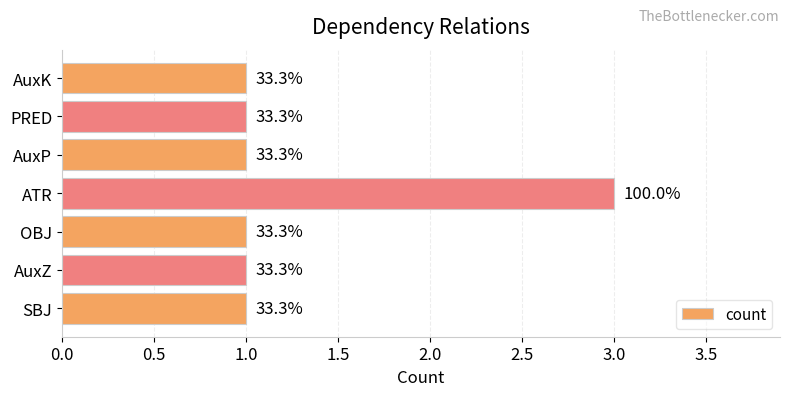

Are the bars horizontal?

Yes